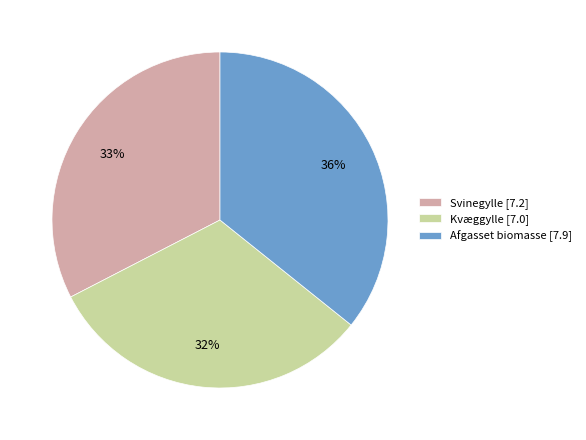

Which slice is the smallest?

Kvæggylle